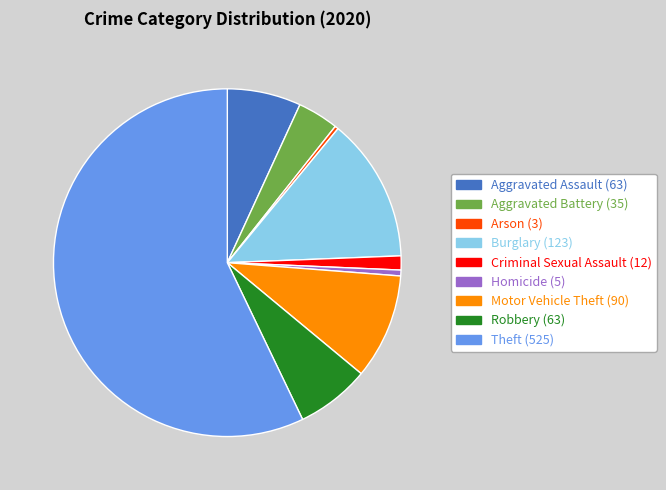

What is the largest slice in the pie chart?

Theft